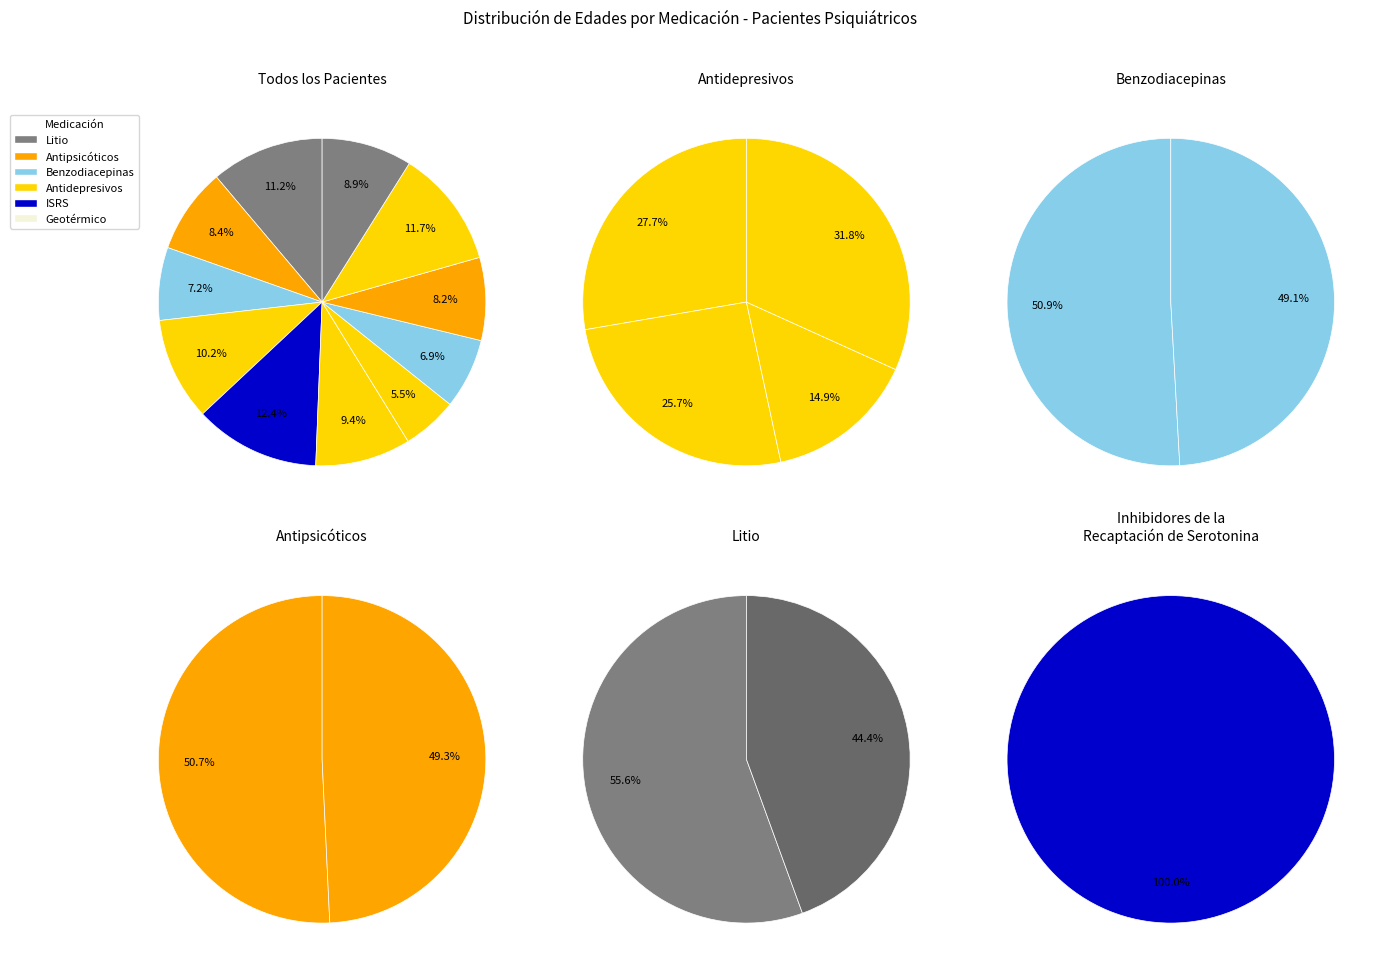

Approximately how many times larger is the value at Litio compared to Antipsicóticos?

1.0